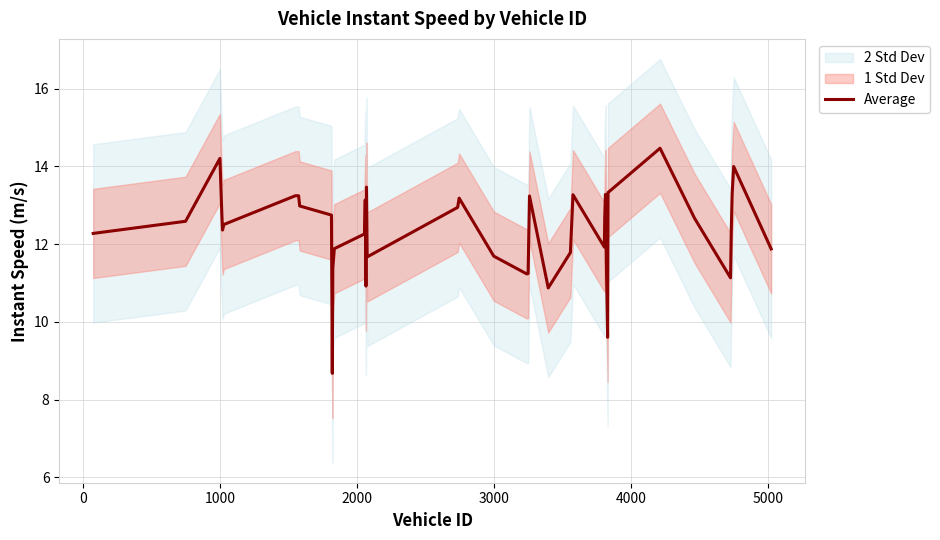

What is the difference between the maximum and minimum values?

5.8